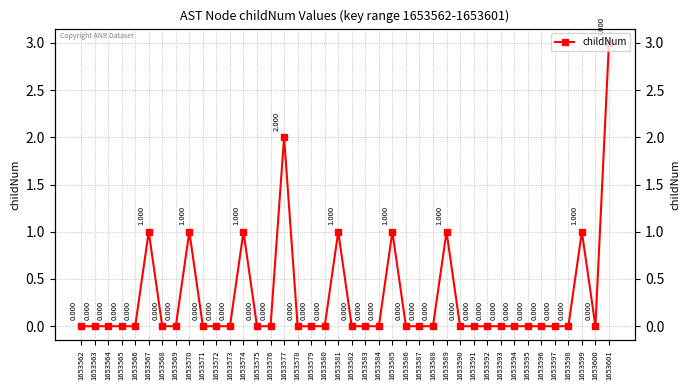

Reading left to right, what are all the values shown in this chart?

1653562=0	1653563=0	1653564=0	1653565=0	1653566=0	1653567=1	1653568=0	1653569=0	1653570=1	1653571=0	1653572=0	1653573=0	1653574=1	1653575=0	1653576=0	1653577=2	1653578=0	1653579=0	1653580=0	1653581=1	1653582=0	1653583=0	1653584=0	1653585=1	1653586=0	1653587=0	1653588=0	1653589=1	1653590=0	1653591=0	1653592=0	1653593=0	1653594=0	1653595=0	1653596=0	1653597=0	1653598=0	1653599=1	1653600=0	1653601=3